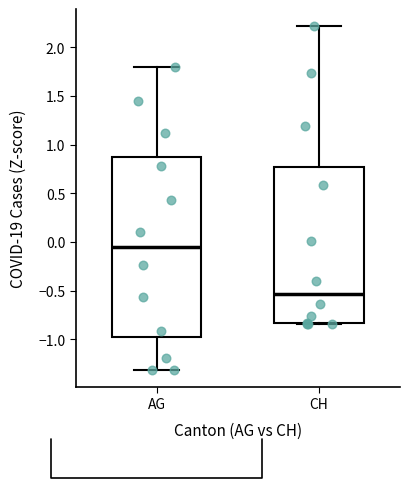

Reading left to right, read every box against the y-axis: the position of its median line, the range the box covers, and the ends of its whiskers. The values are not printed on the chart, so give them approximately, as read against the axis.

AG: median -0.05, box -1.00 to 0.85, whiskers -1.30 to 1.80
CH: median -0.55, box -0.85 to 0.75, whiskers -0.85 to 2.20